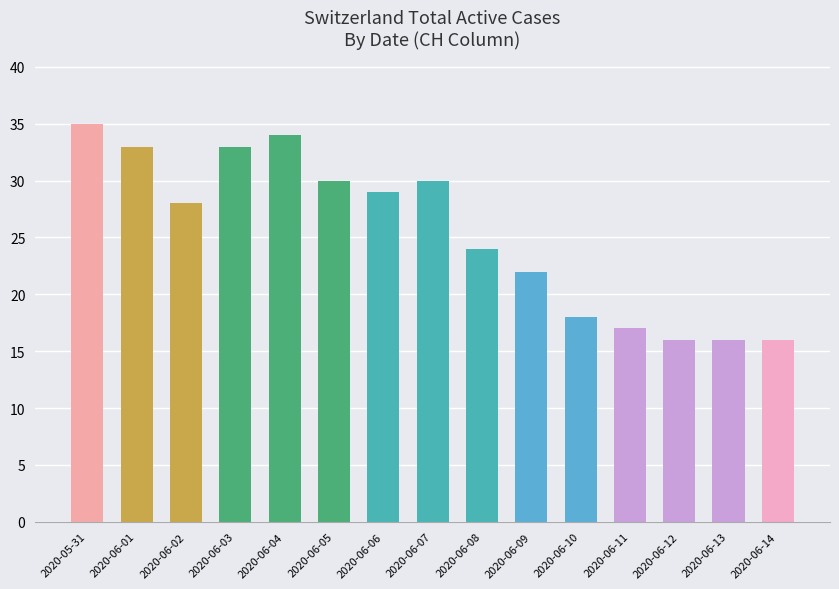

The chart shows a value of 22 at 2020-06-09. True or false?

True